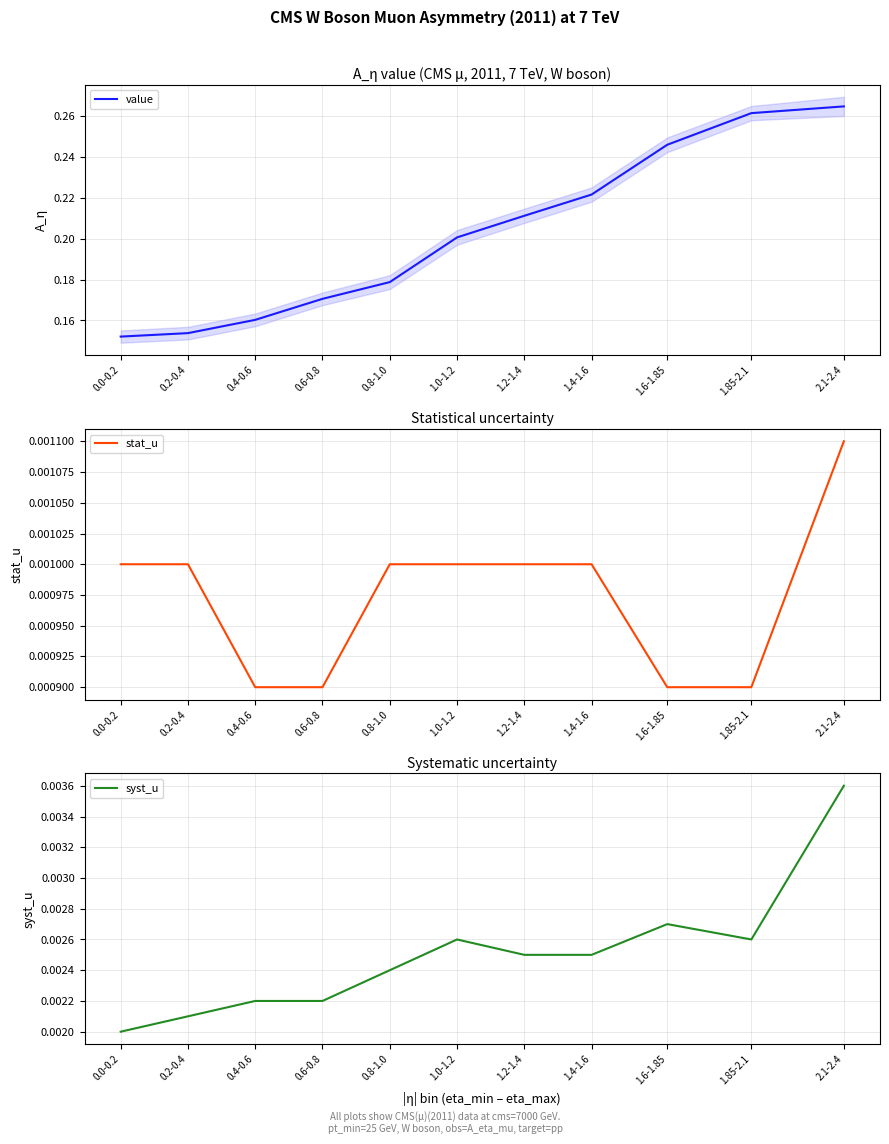

True or false: value and syst_u cross at least once.

False